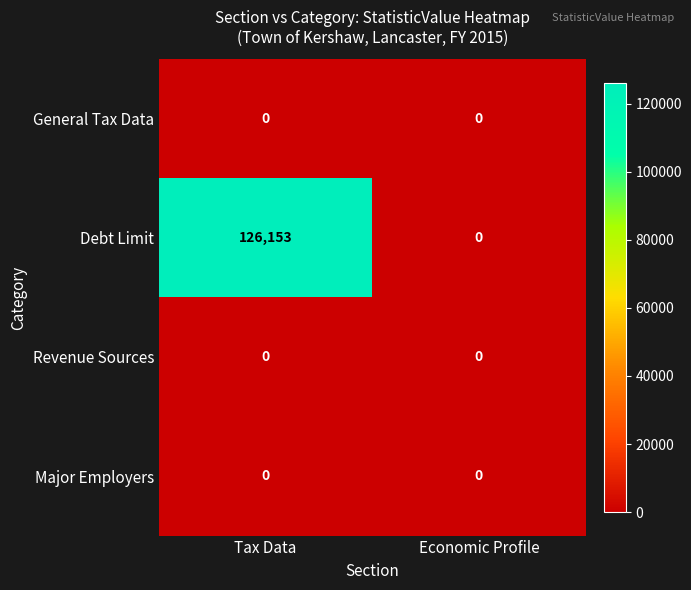

True or false: Major Employers has a value of 0 at Economic Profile.

True